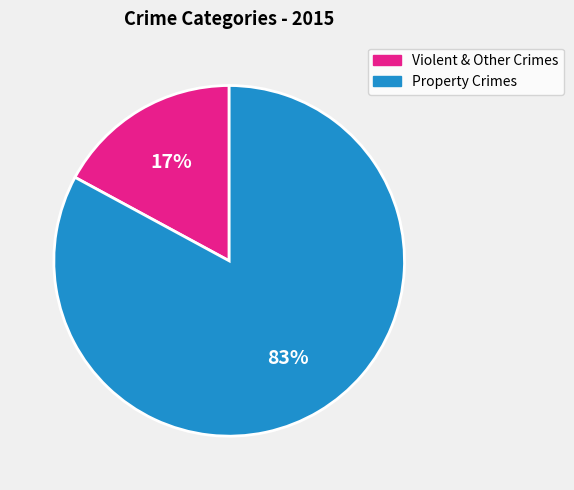

To the nearest percent, what is the difference between the largest and smallest slice percentages?

66%